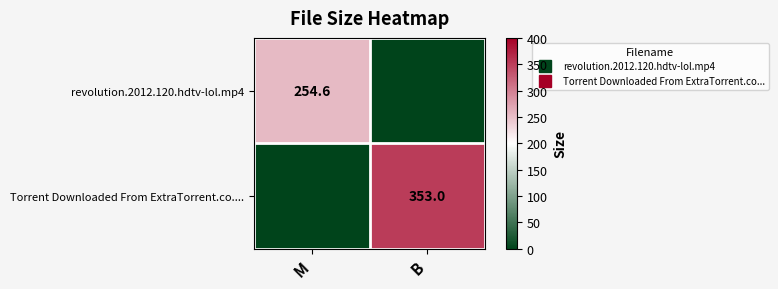

Which series changed the most between M and B?

Torrent Downloaded From ExtraTorrent.co....